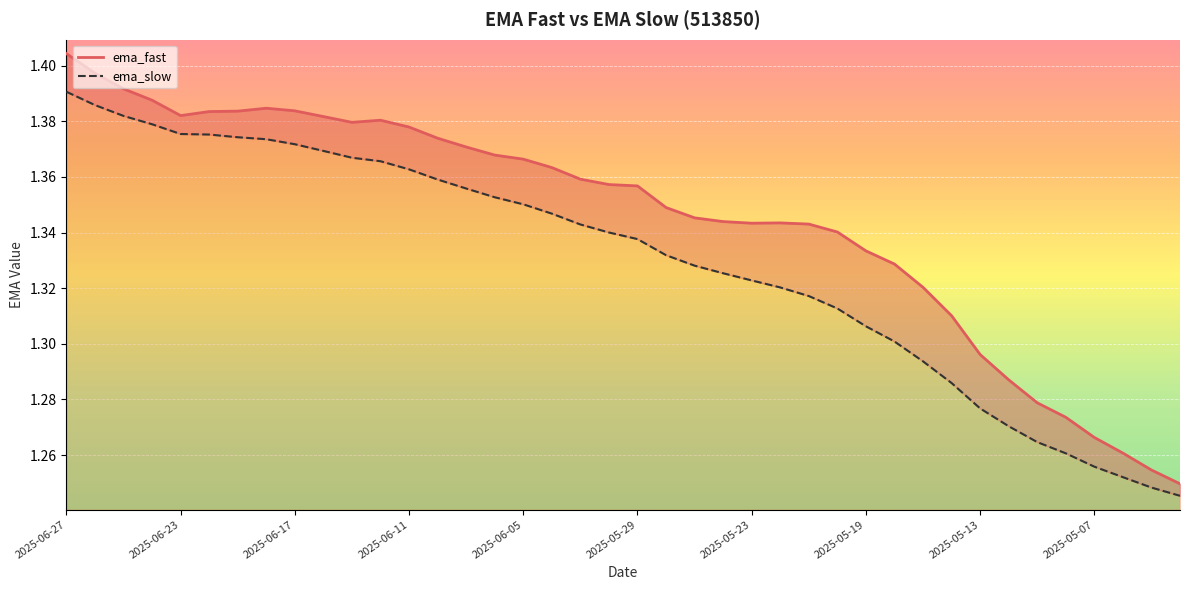

What is the sum of all ema_fast values?

53.8